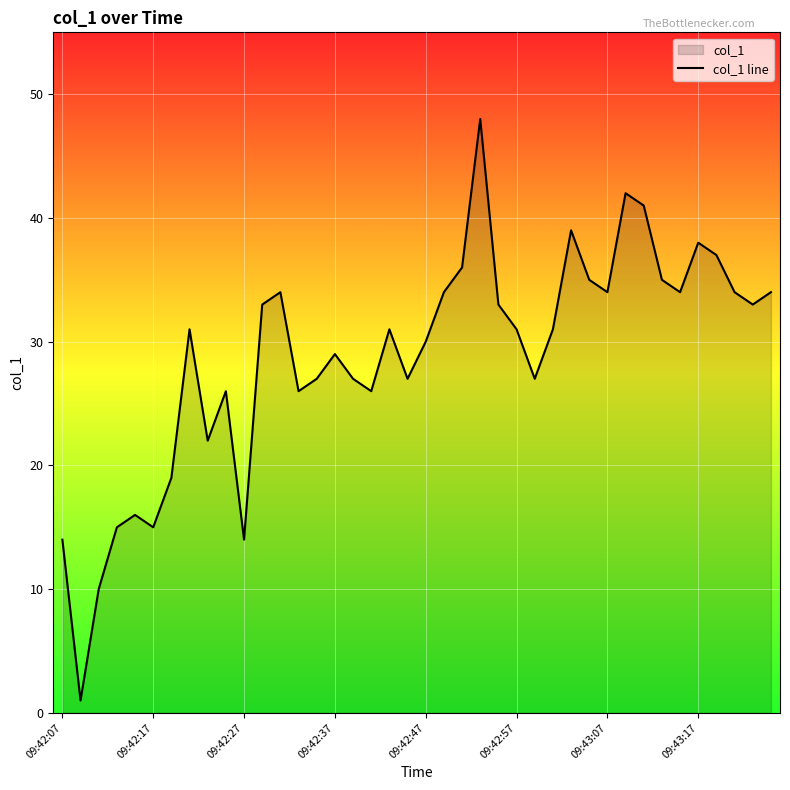

What is the value of the 37th point from the left?

37